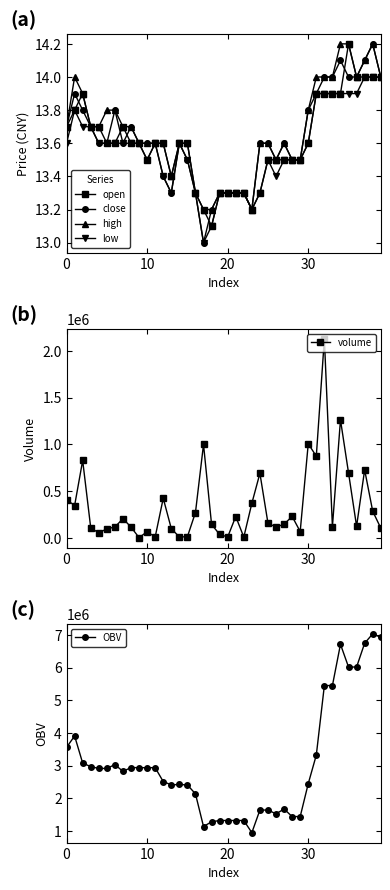

How many values in the close series exceed 13?

39